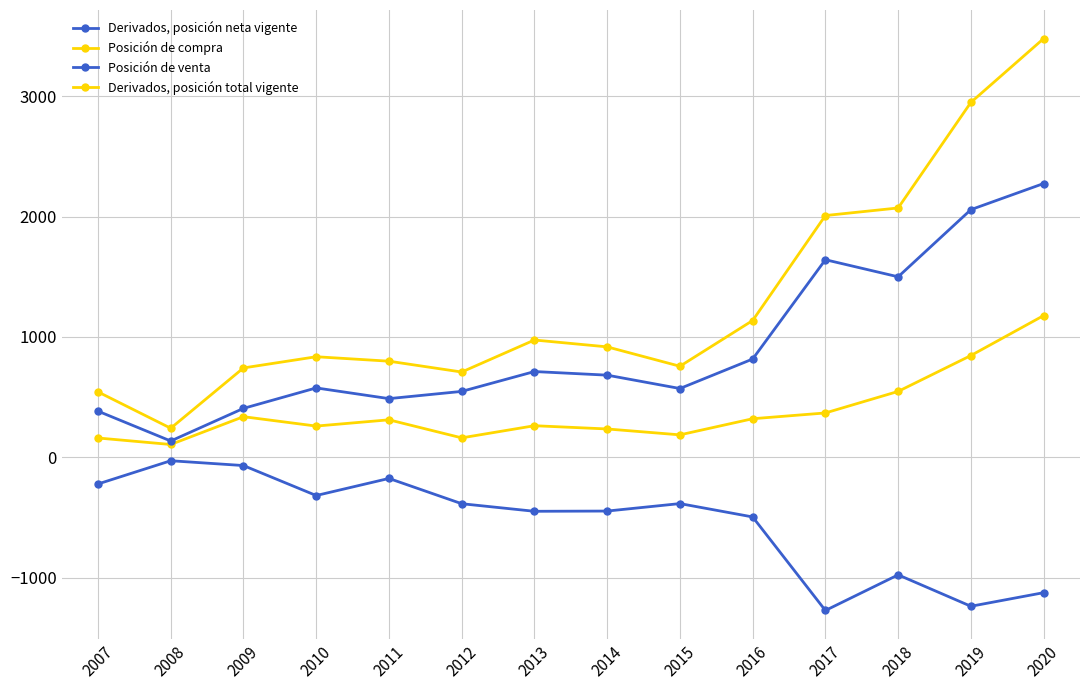

Is this an area chart (filled region under the line)?

No